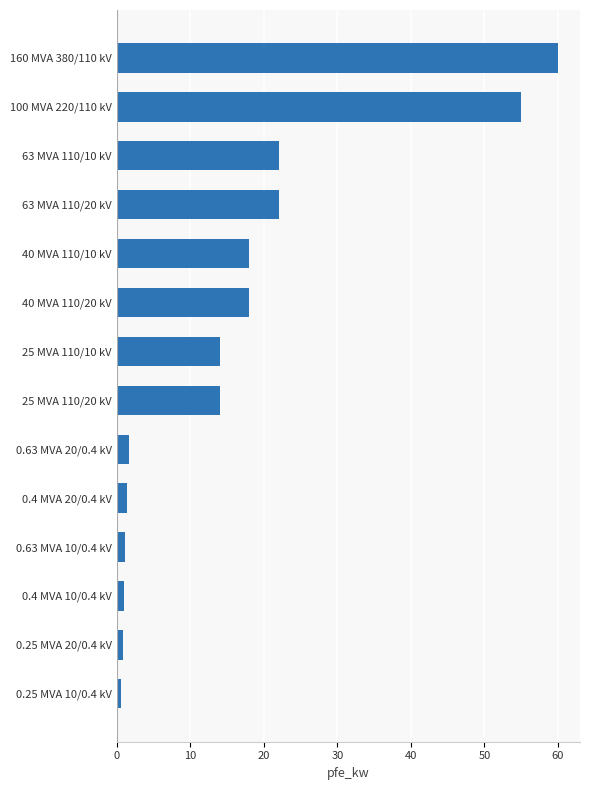

What is the change in value from 63 MVA 110/20 kV to 160 MVA 380/110 kV?

+38.0